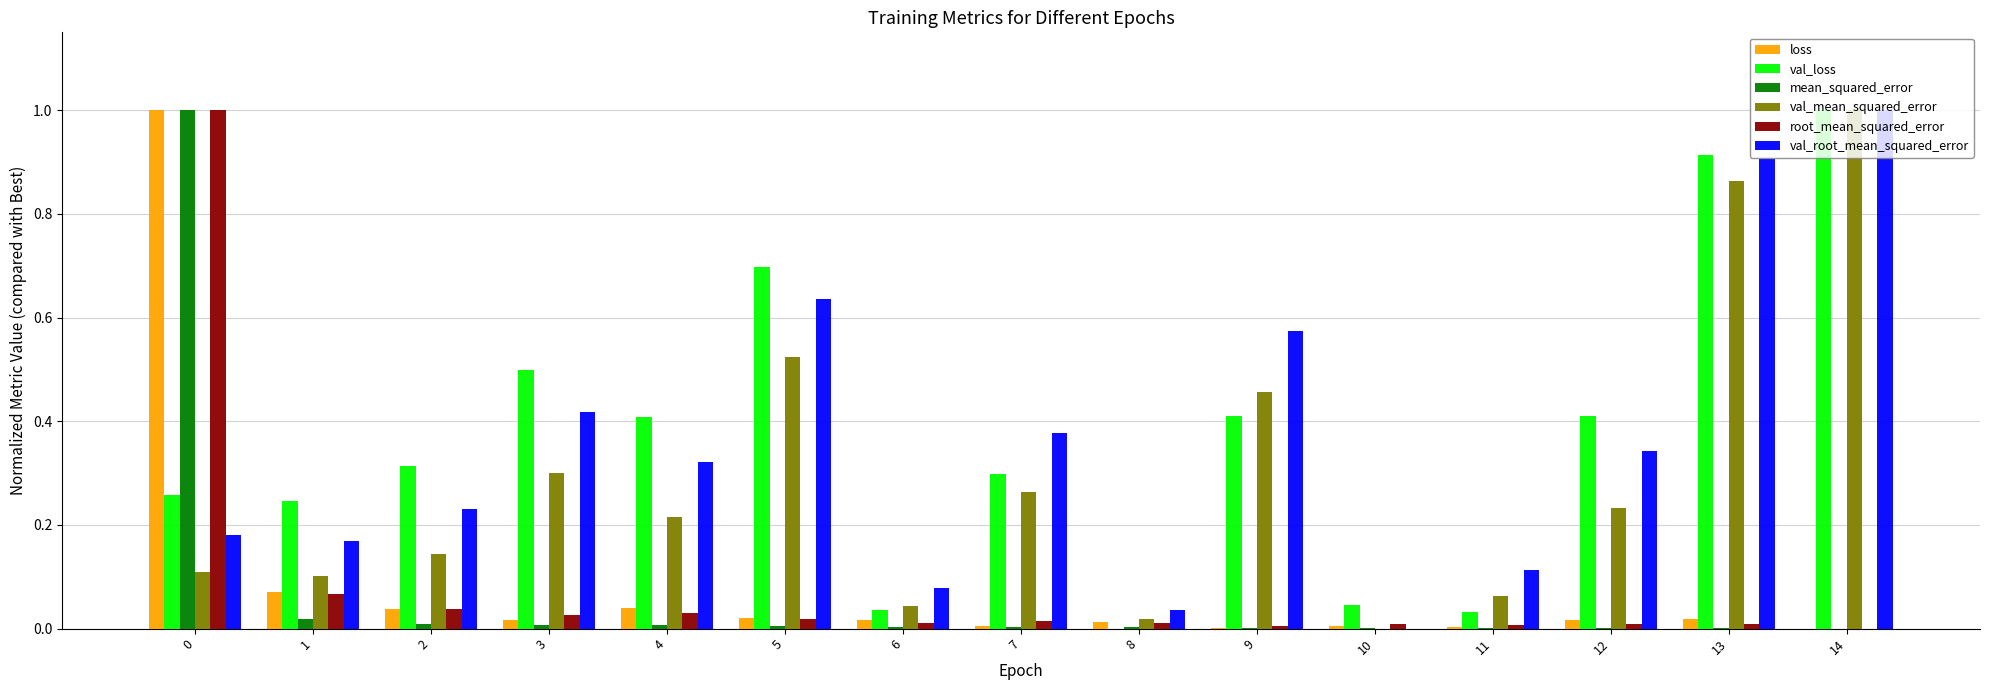

What is the maximum value shown in the chart?

1.0